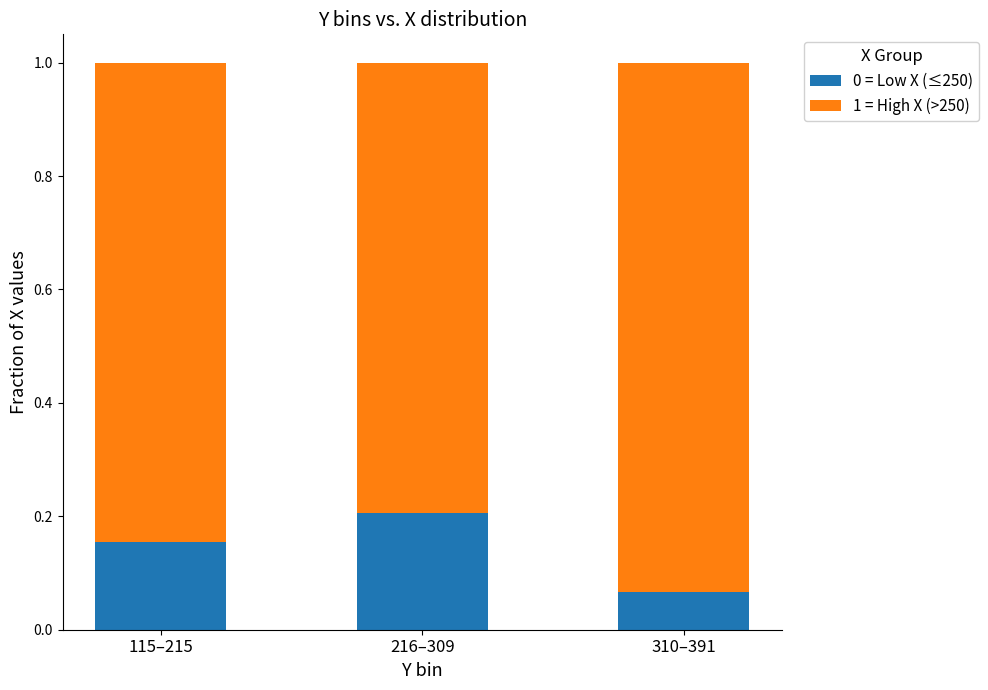

Rank the categories by 0 = Low X (≤250) value from highest to lowest.

216–309, 115–215, 310–391